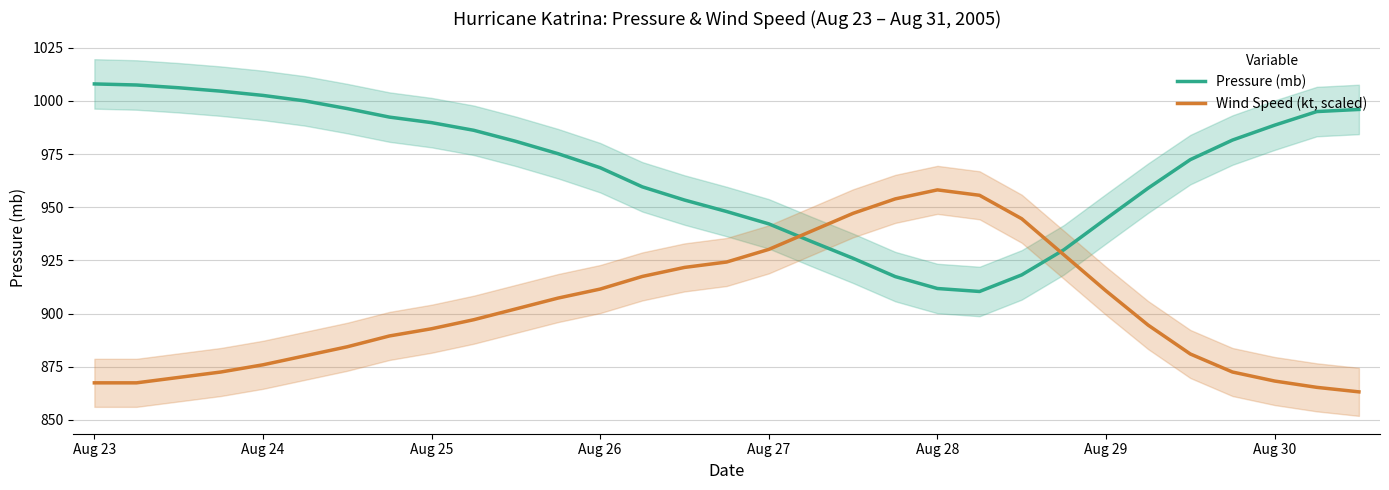

What is the minimum value for Wind Speed (kt, scaled)?

863.2